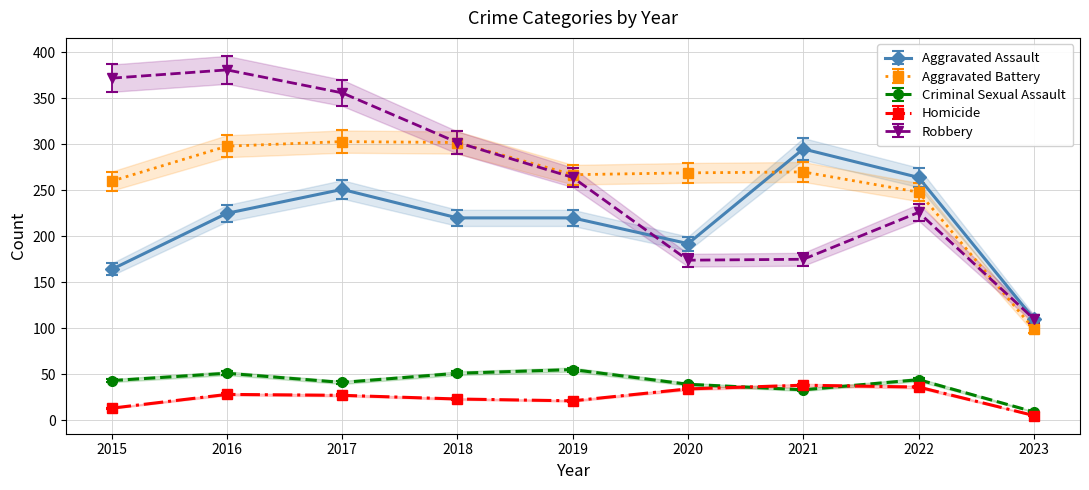

What is the maximum value for Aggravated Battery?

303